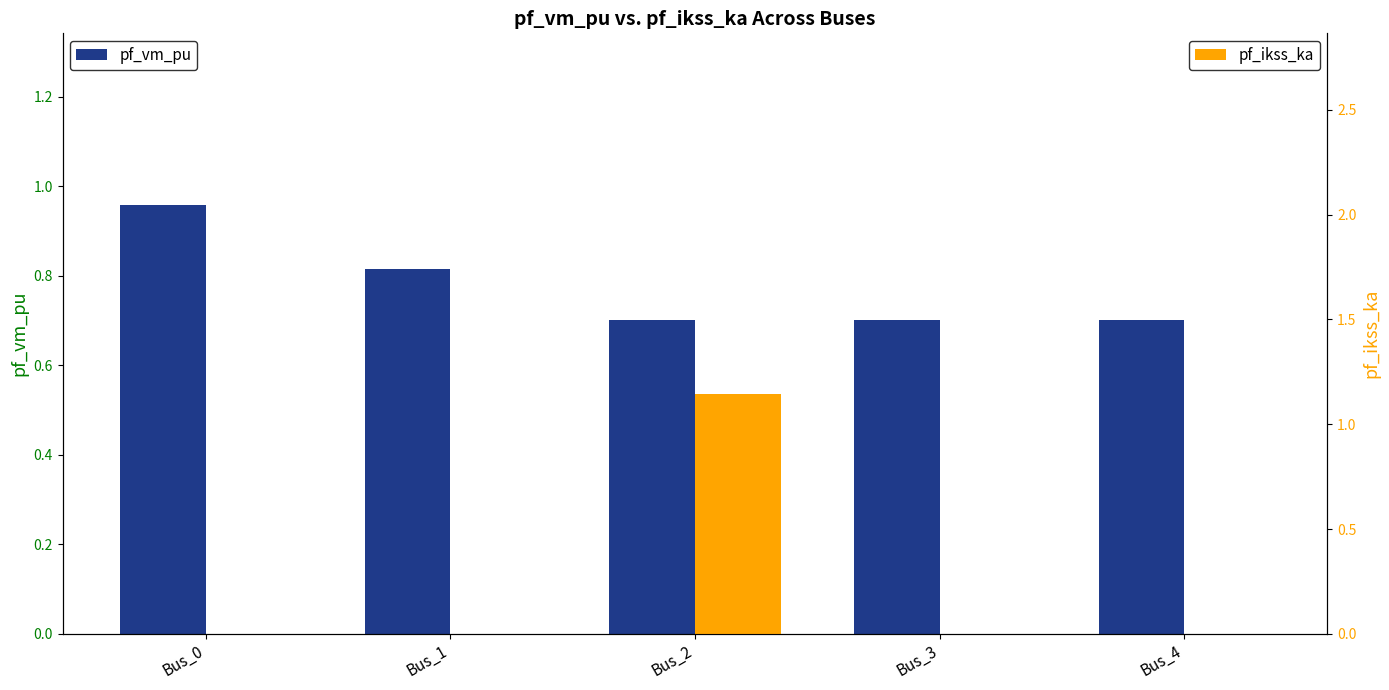

List the series in order of their overall mean, lowest first.

pf_ikss_ka, pf_vm_pu